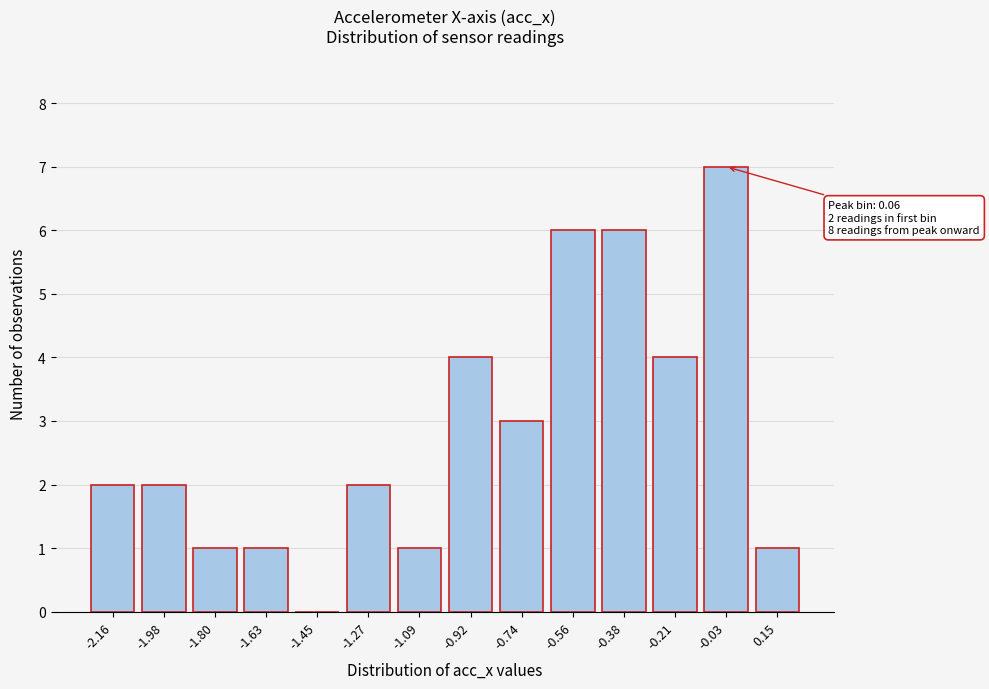

Reading left to right, what are all the values shown in this chart?

-2.16=2	-1.98=2	-1.80=1	-1.63=1	-1.45=0	-1.27=2	-1.09=1	-0.92=4	-0.74=3	-0.56=6	-0.38=6	-0.21=4	-0.03=7	0.15=1